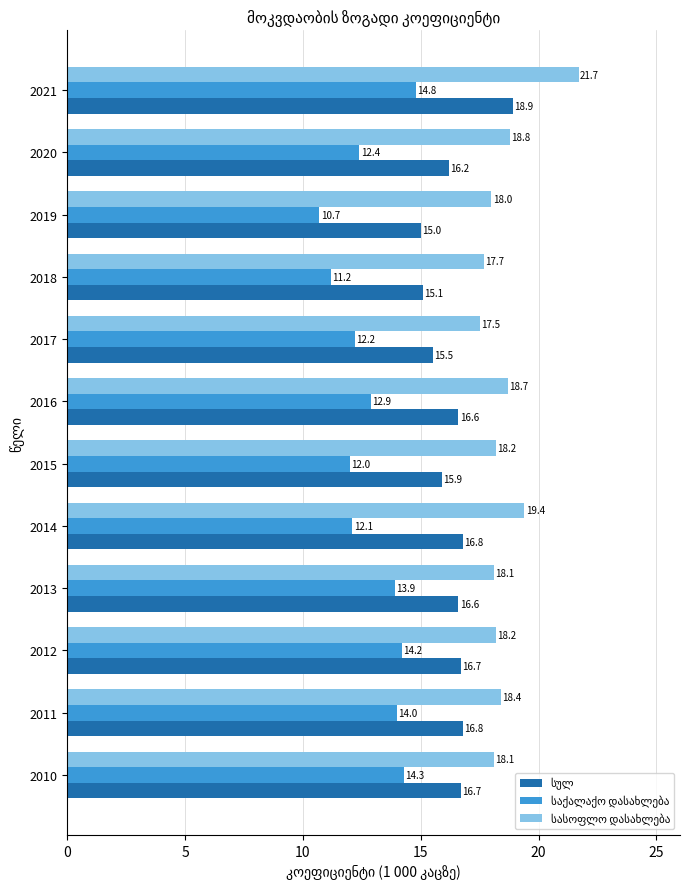

What is the difference between the highest and lowest values at 2021?

6.9